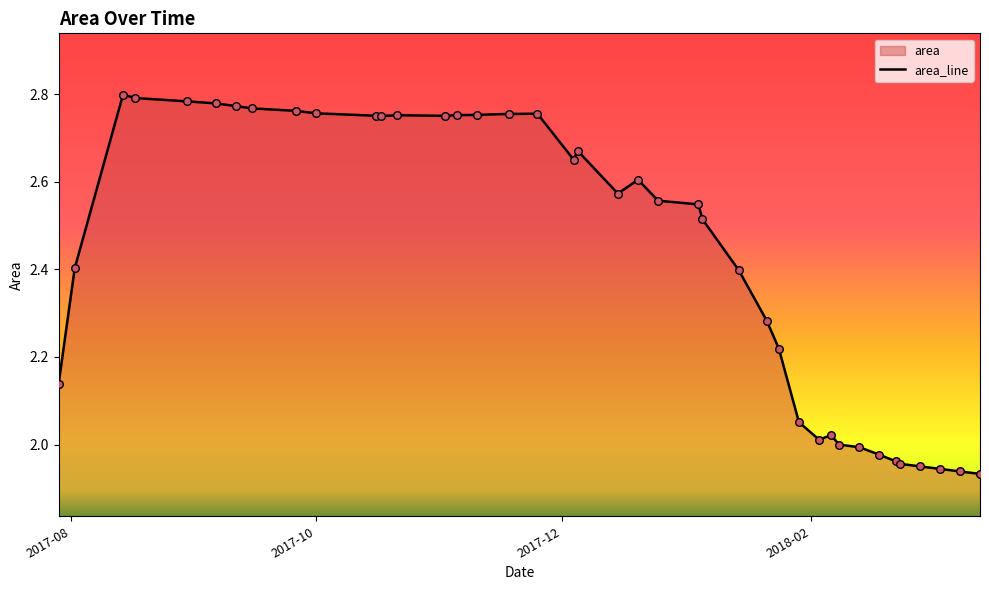

Which has a higher value, 2017-12-15 or 2017-08-02?

2017-12-15